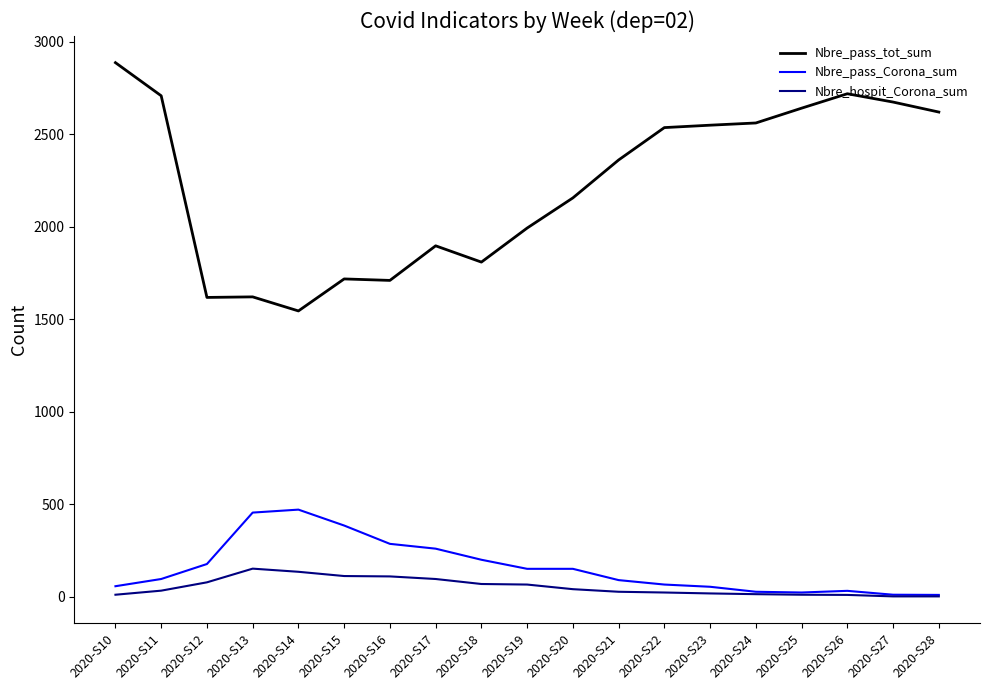

Which series has the widest spread of values?

Nbre_pass_tot_sum